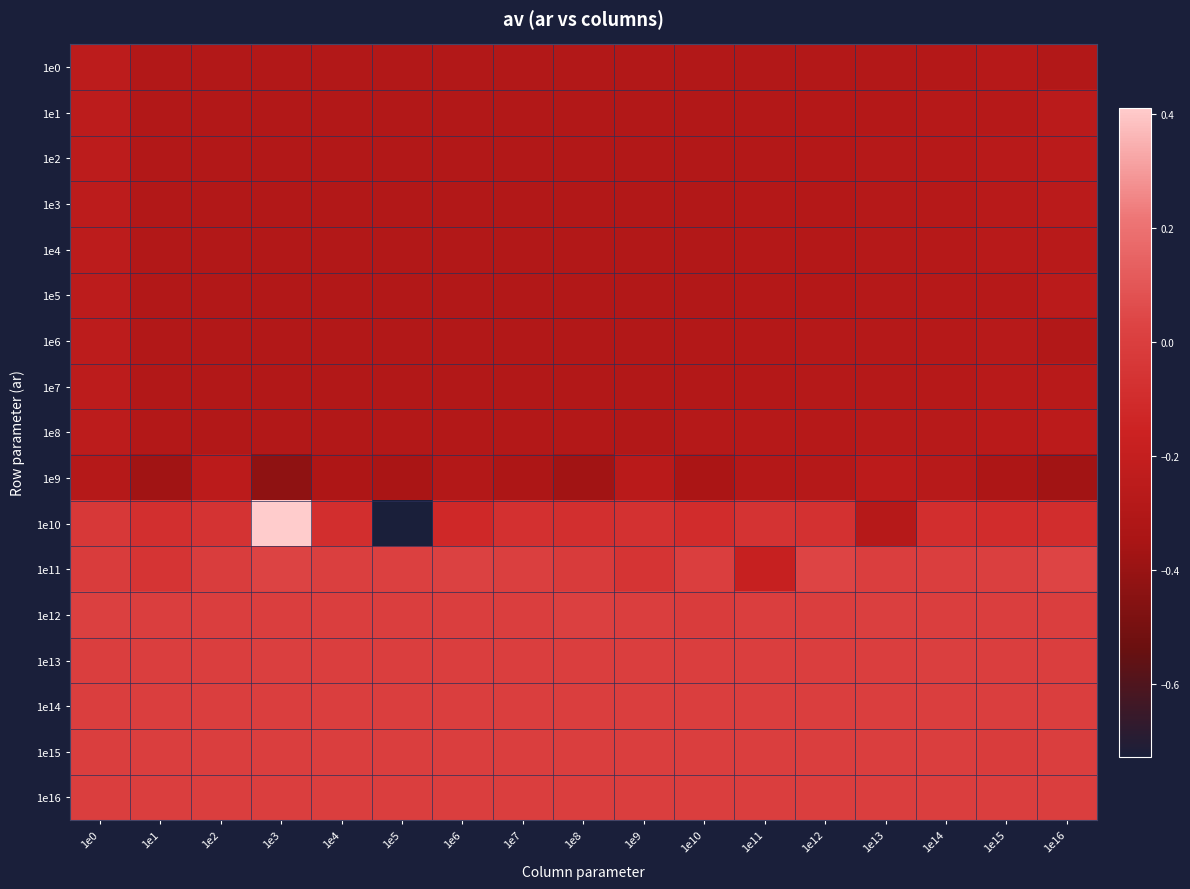

What is the greatest value displayed?

0.4